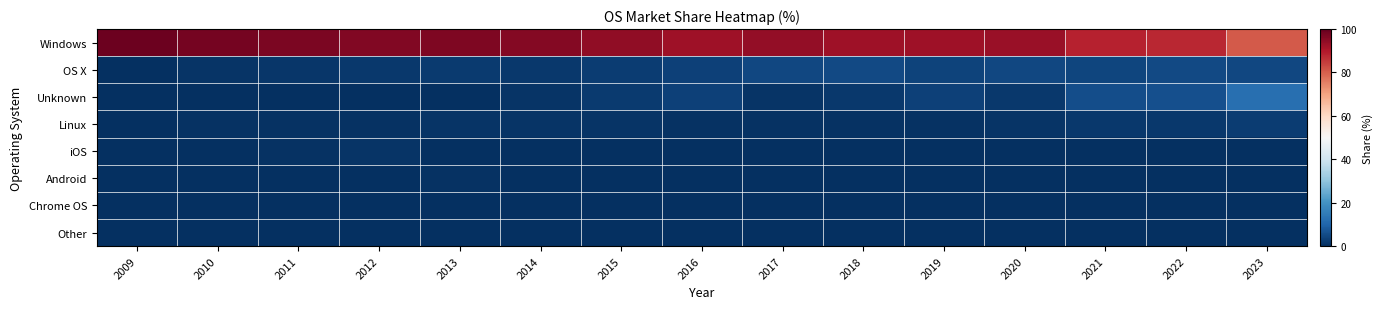

Between 2018 and 2015, which is larger?

2015